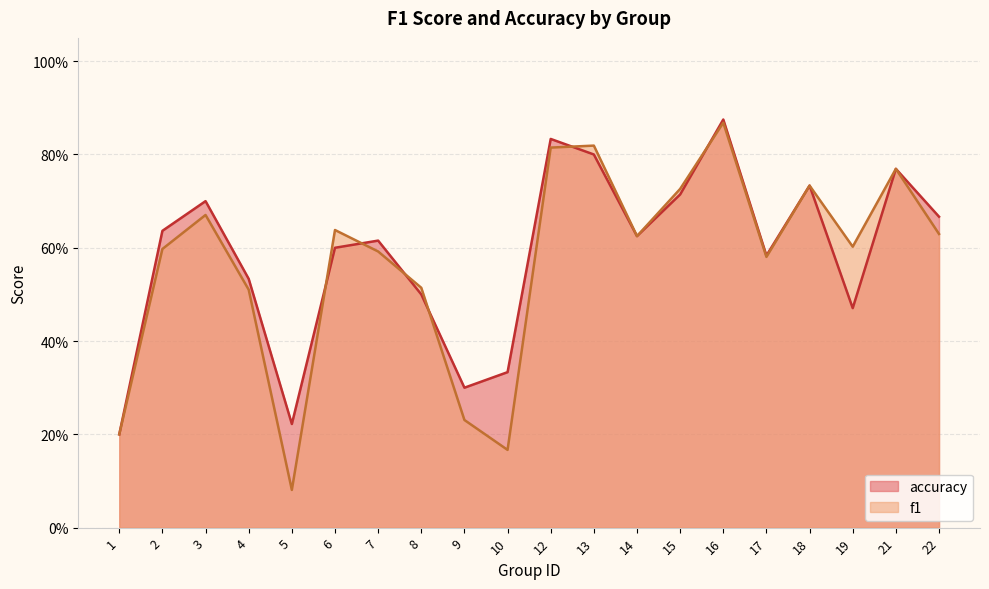

What are all the series names shown in the legend?

accuracy, f1